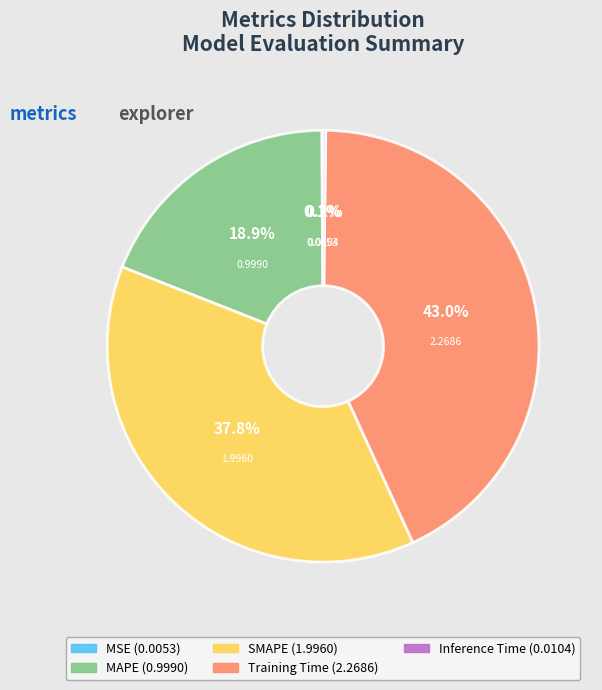

What is the largest slice in the pie chart?

Training Time